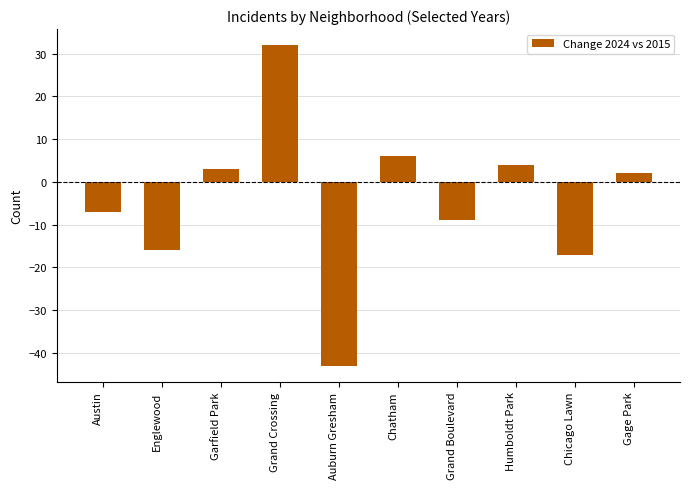

How many bars are there in total?

10